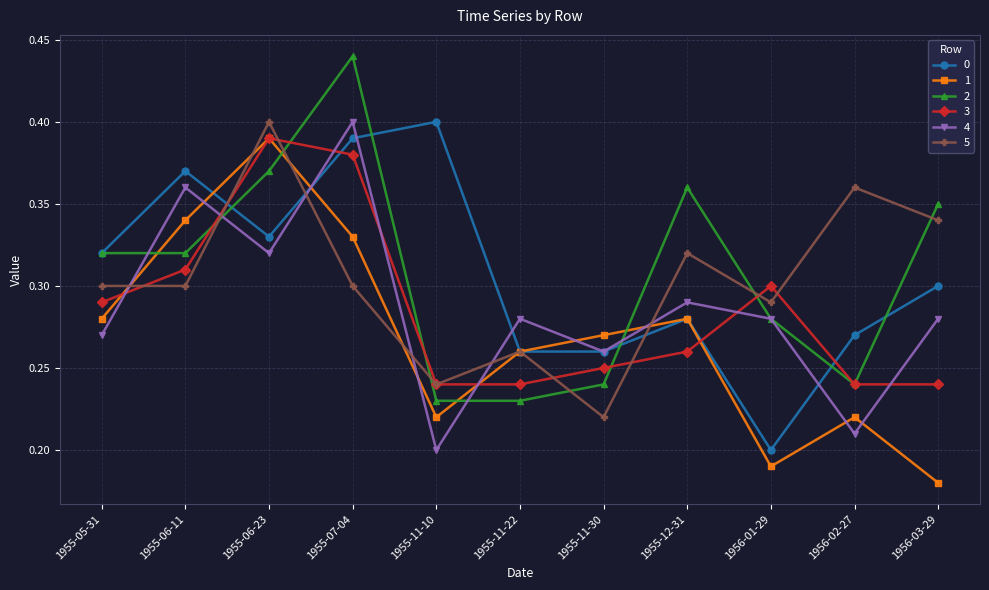

Count the 4 values in the range 0 to 1.

11